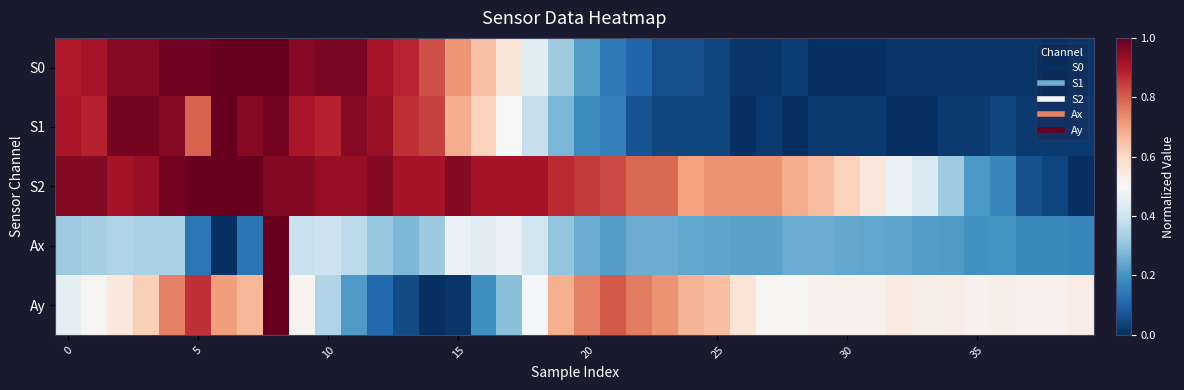

Reading left to right, extract all data points from this chart.

S0: 0.9	0.9	1.0	1.0	1.0	1.0	1.0	1.0	1.0	1.0	1.0	1.0	0.9	0.9	0.8	0.7	0.6	0.6	0.4	0.3	0.2	0.1	0.1	0.1	0.1	0.0	0.0	0.0	0.0	0.0	0.0	0.0	0.0	0.0	0.0	0.0	0.0	0.0	0.0	0.0
S1: 0.9	0.9	1.0	1.0	1.0	0.8	1.0	1.0	1.0	0.9	0.9	1.0	0.9	0.9	0.8	0.7	0.6	0.5	0.4	0.3	0.2	0.2	0.1	0.0	0.0	0.0	0.0	0.0	0.0	0.0	0.0	0.0	0.0	0.0	0.0	0.0	0.0	0.0	0.0	0.0
S2: 1.0	1.0	0.9	0.9	1.0	1.0	1.0	1.0	1.0	1.0	0.9	0.9	1.0	0.9	0.9	1.0	0.9	0.9	0.9	0.9	0.9	0.8	0.8	0.8	0.7	0.7	0.7	0.7	0.7	0.7	0.6	0.6	0.5	0.4	0.3	0.2	0.2	0.1	0.0	0.0
Ax: 0.3	0.3	0.3	0.3	0.3	0.1	0.0	0.1	1.0	0.4	0.4	0.4	0.3	0.3	0.3	0.5	0.4	0.5	0.4	0.3	0.3	0.2	0.3	0.3	0.2	0.2	0.2	0.2	0.3	0.3	0.2	0.2	0.2	0.2	0.2	0.2	0.2	0.2	0.2	0.2
Ay: 0.5	0.5	0.6	0.6	0.8	0.9	0.7	0.7	1.0	0.5	0.4	0.2	0.1	0.1	0.0	0.0	0.2	0.3	0.5	0.7	0.8	0.8	0.8	0.7	0.7	0.6	0.6	0.5	0.5	0.5	0.5	0.5	0.5	0.5	0.5	0.5	0.5	0.5	0.5	0.5